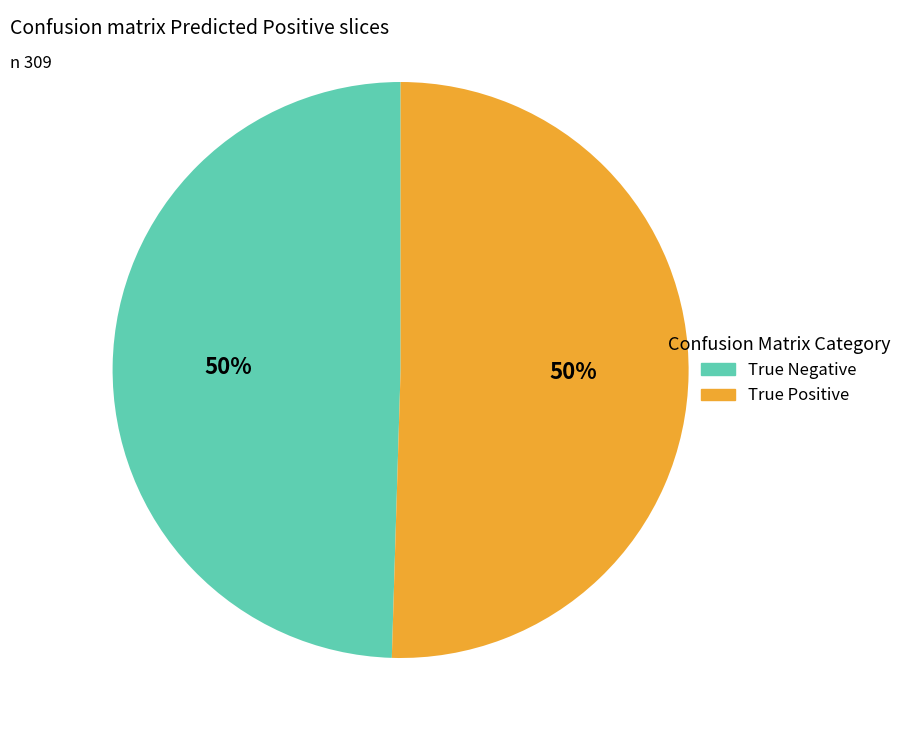

True or false: True Positive accounts for 42% of the total.

False